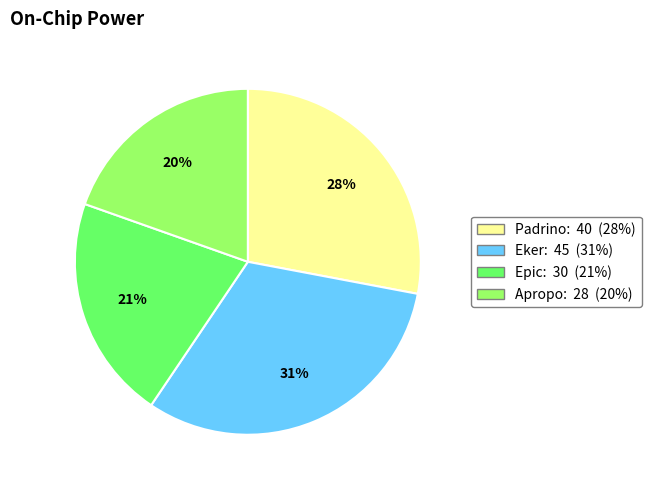

Which category has the biggest portion of the pie?

Eker